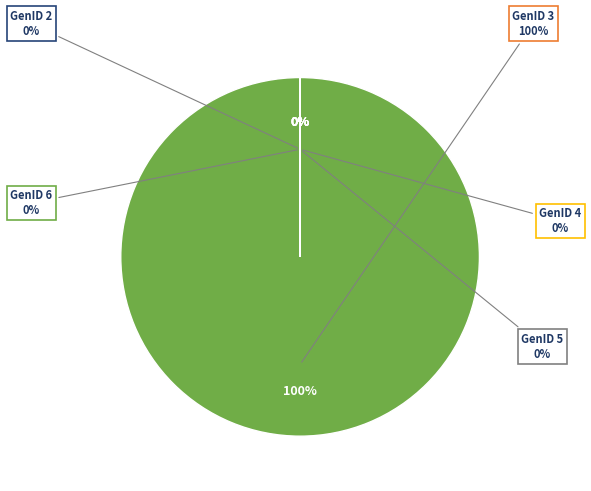

How much of the chart is everything except GenID 2?

100.0%